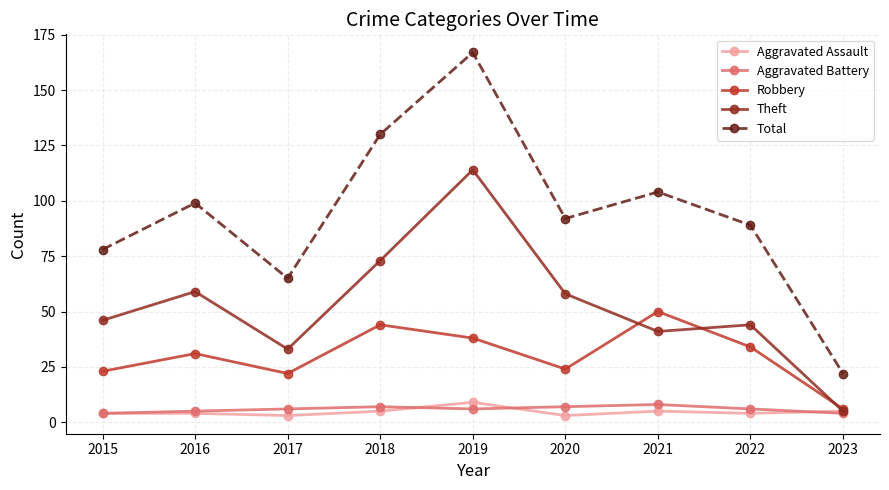

What is the difference between the maximum and minimum values in the Aggravated Assault series?

6